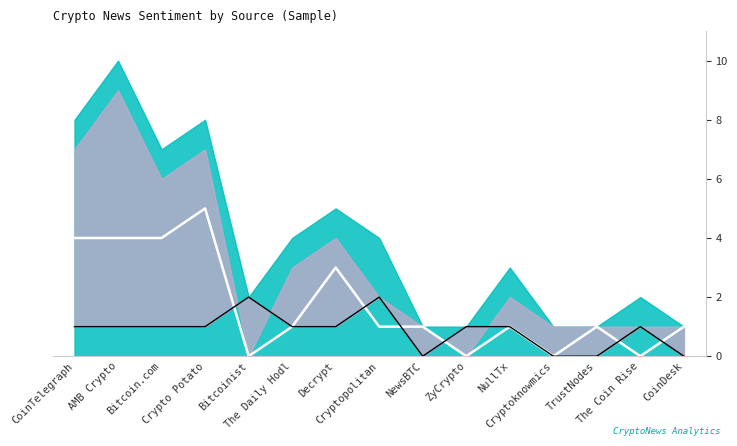

How many data points does each series have?

15